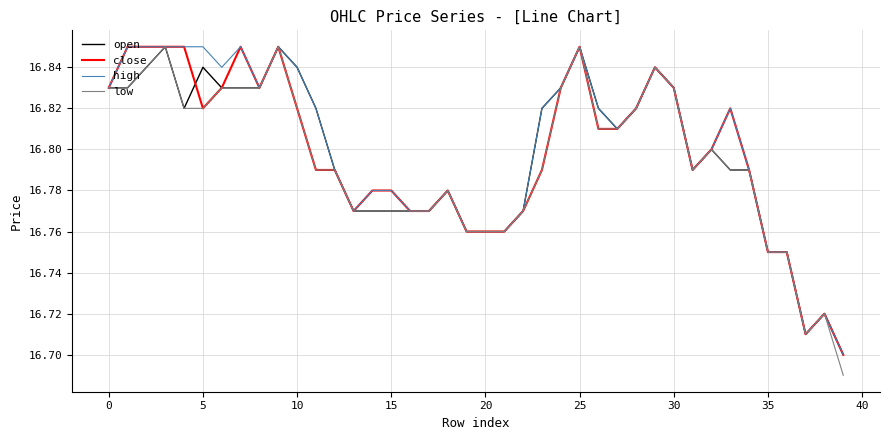

What are all the series names shown in the legend?

open, close, high, low